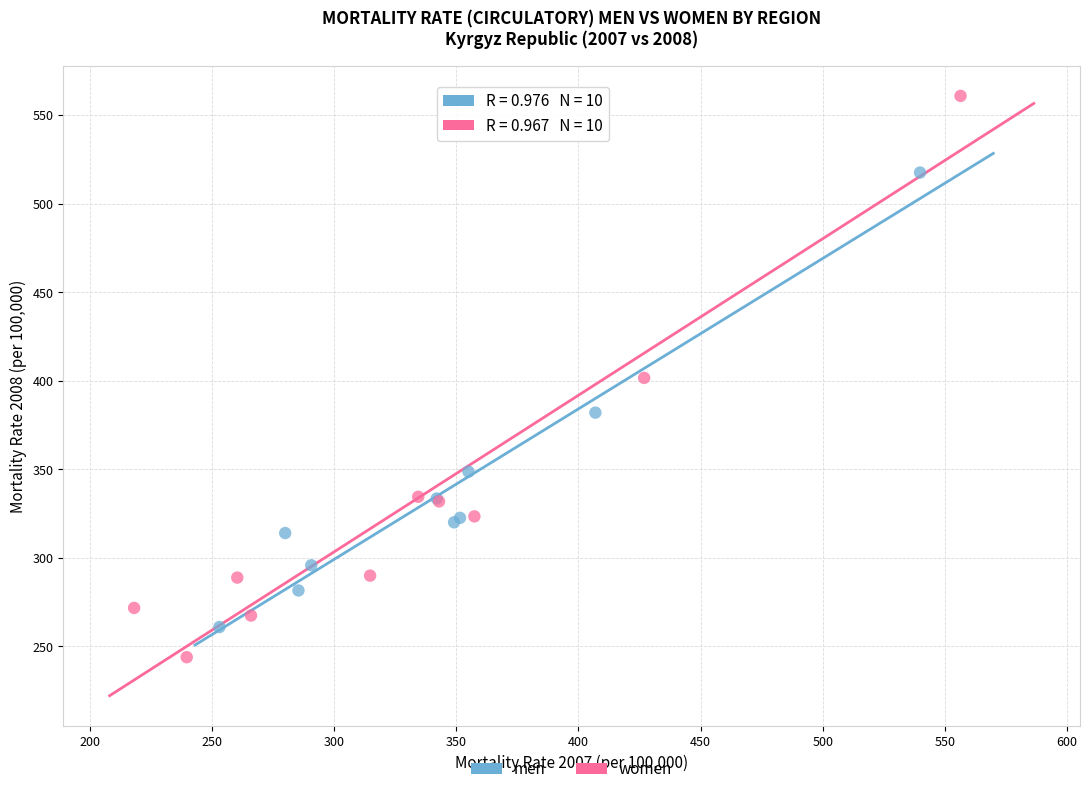

Which series reaches the maximum Y coordinate?

women